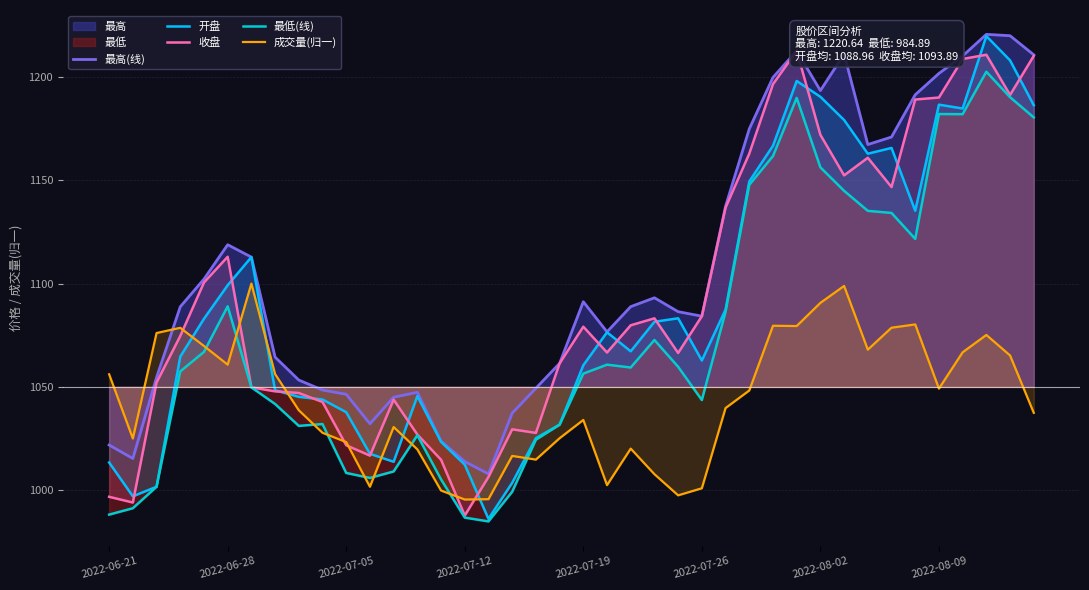

What is the minimum value for 最低(线)?

984.9